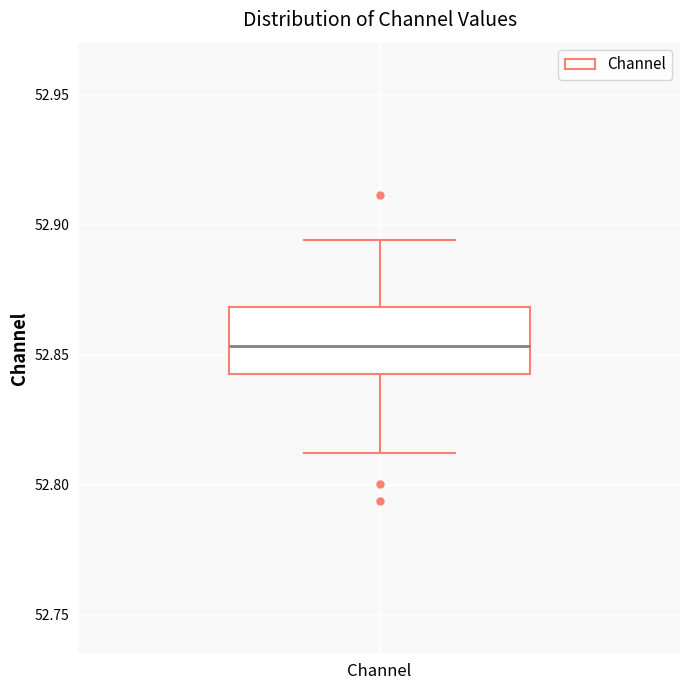

Where does the upper whisker of the box for Channel end on the y-axis? The values are not printed on the chart, so give them approximately, as read against the axis.

52.895